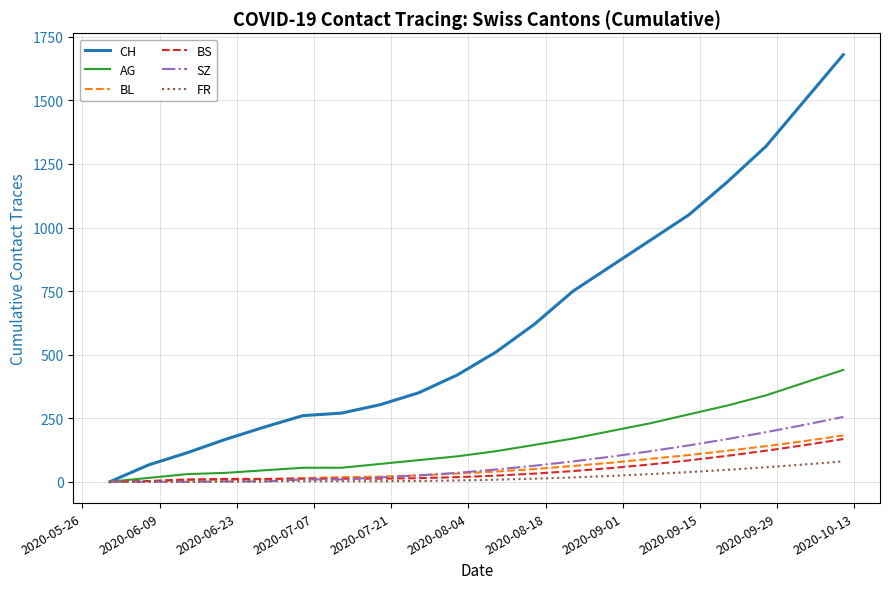

What is the average value of the BS series?

47